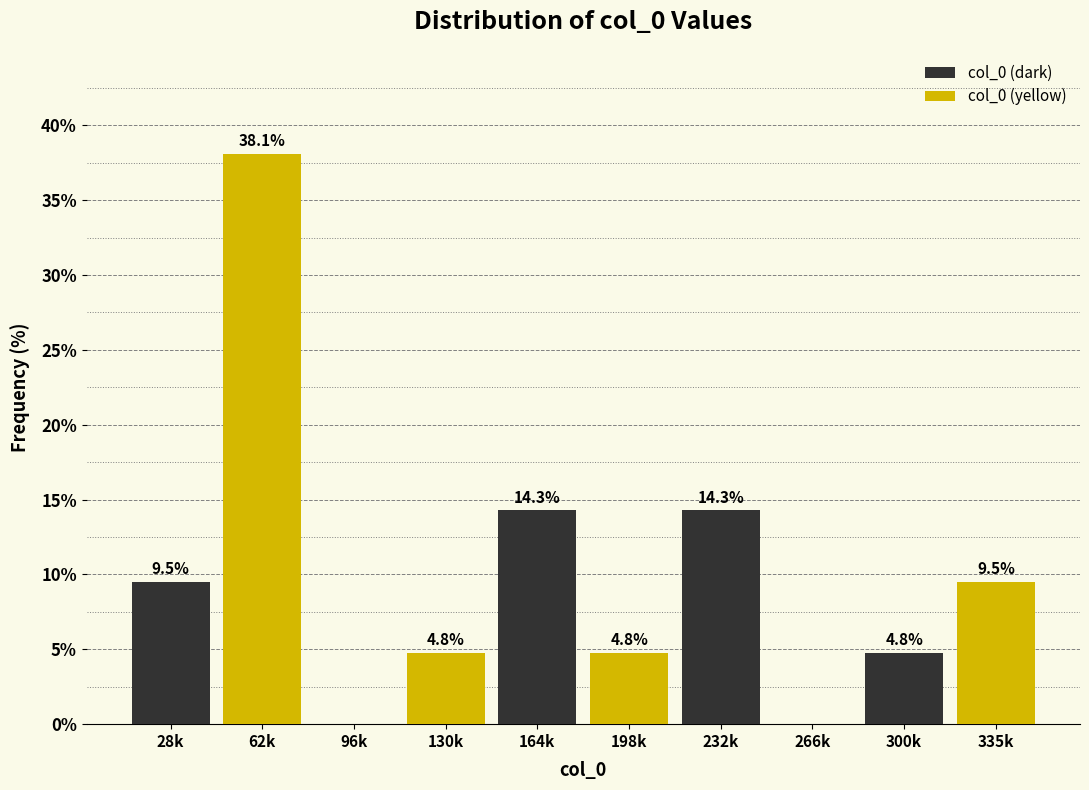

Where does the col_0 (dark) series first go above 9?

28k